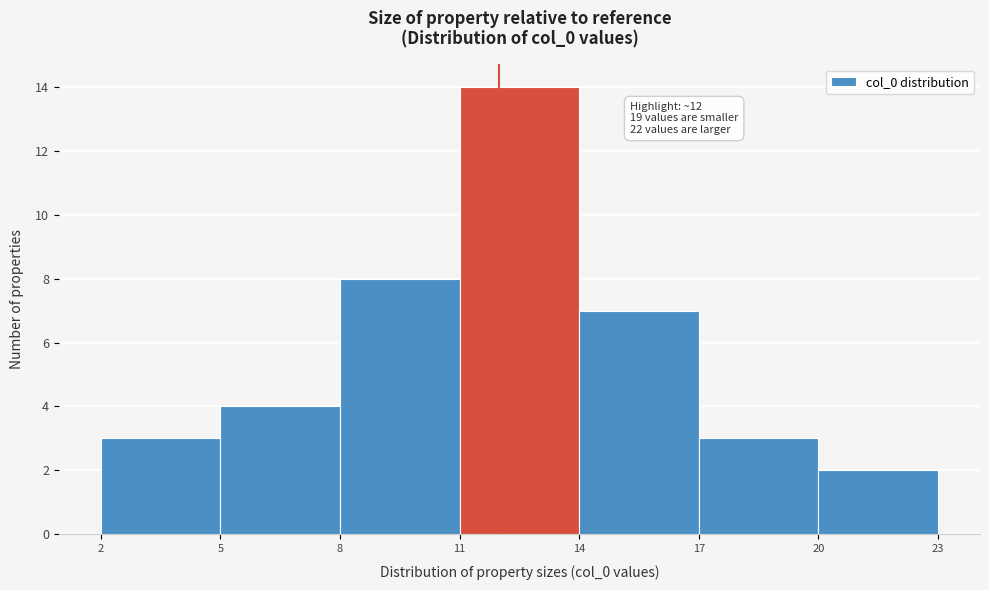

Which range on the x-axis has the tallest bar?

11 to 14